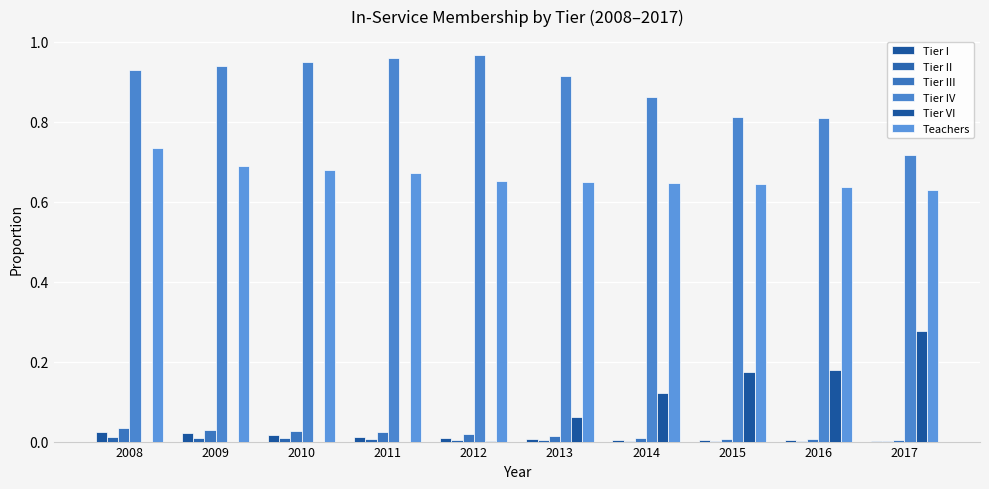

How many categories are shown in the chart?

10